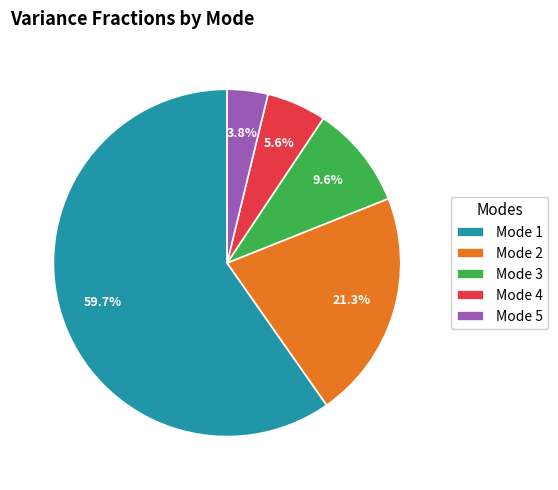

Approximately how many times larger is the value at Mode 2 compared to Mode 1?

0.4